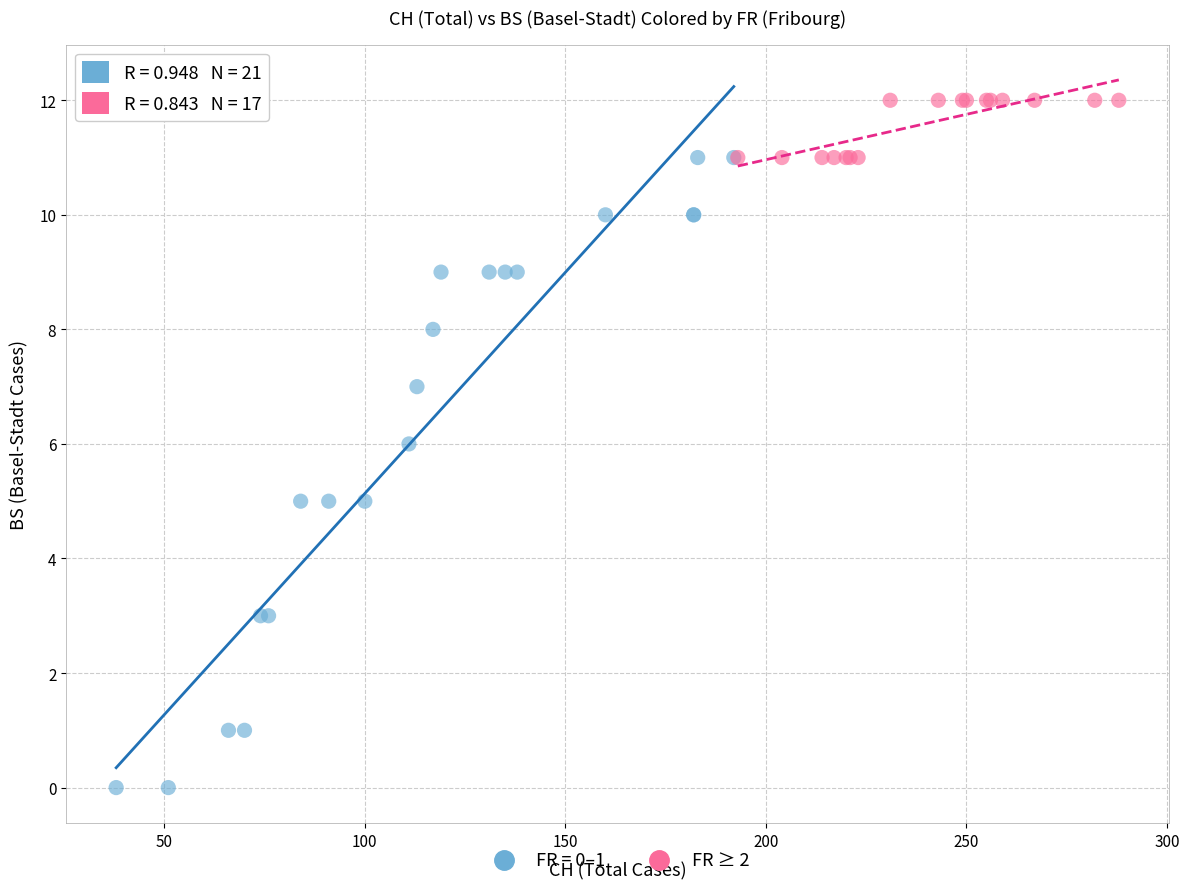

Which series reaches the minimum Y coordinate?

FR = 0–1